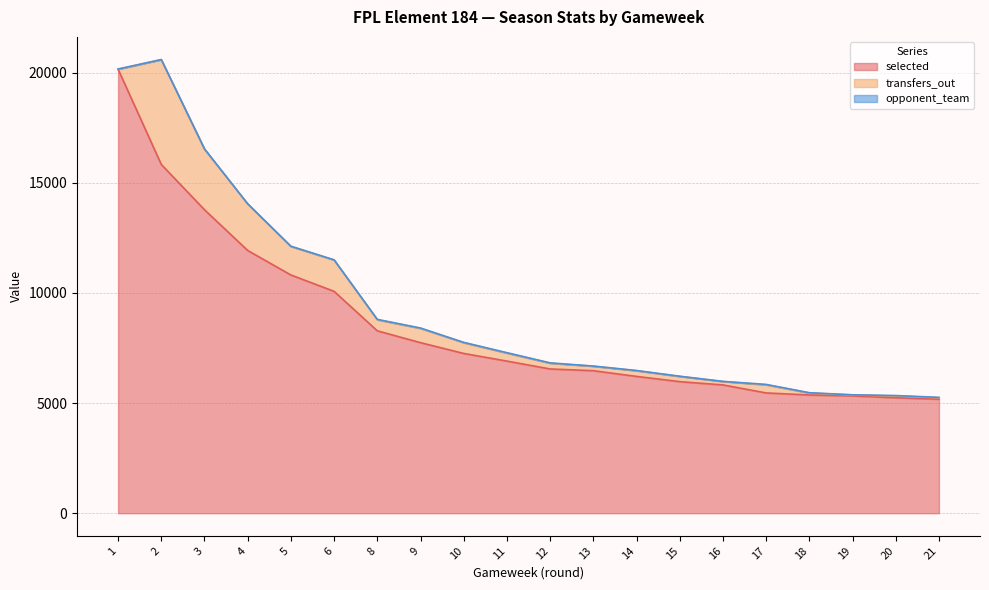

What is the difference between the maximum and second lowest values in the transfers_out series?

4715